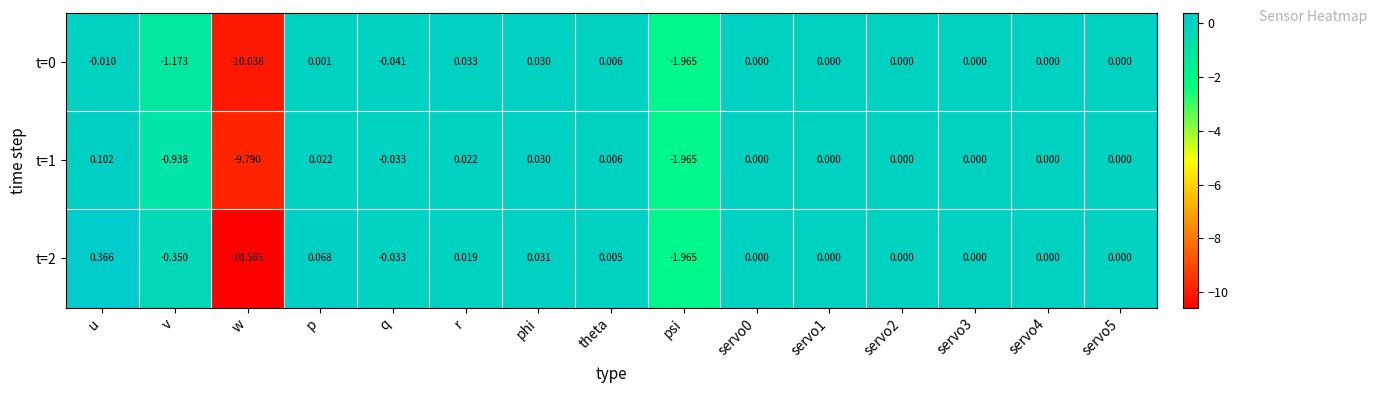

Where does the t=0 series first go above 0?

p